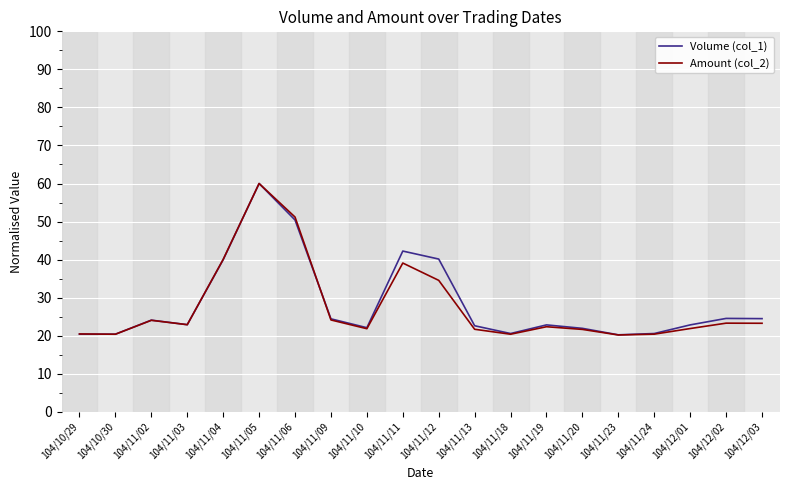

At which category is the sum across all series the highest?

104/11/05